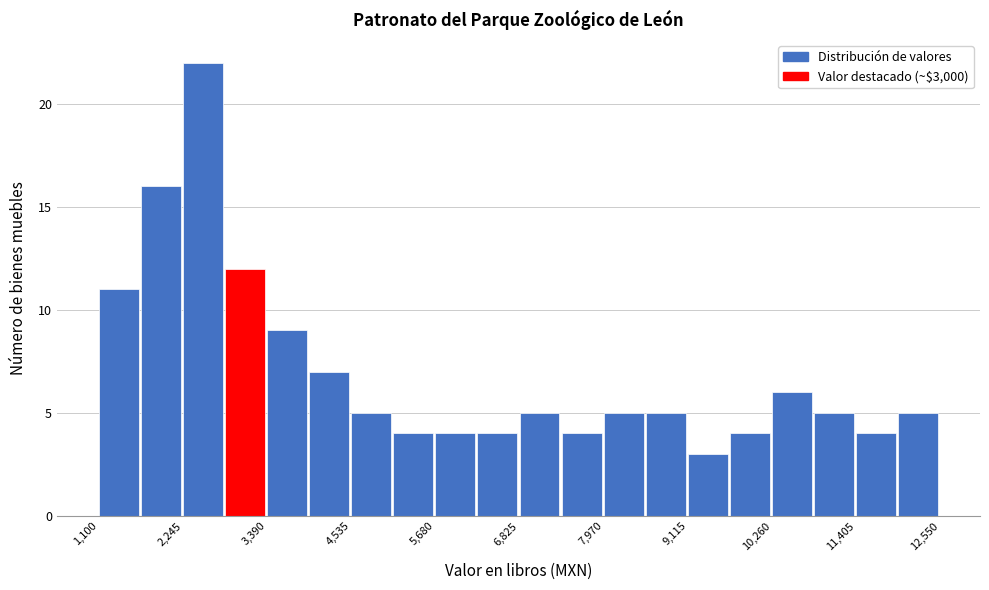

Around what value on the x-axis is the tallest bar? Give the approximate position of its centre, as read against the axis.

2600